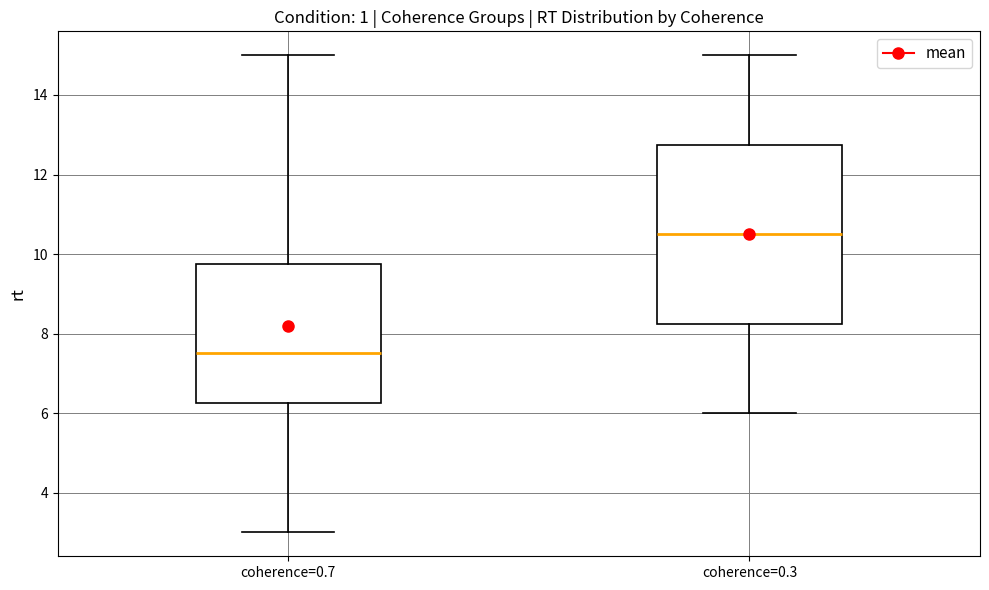

Which box has the lowest median line?

coherence=0.7